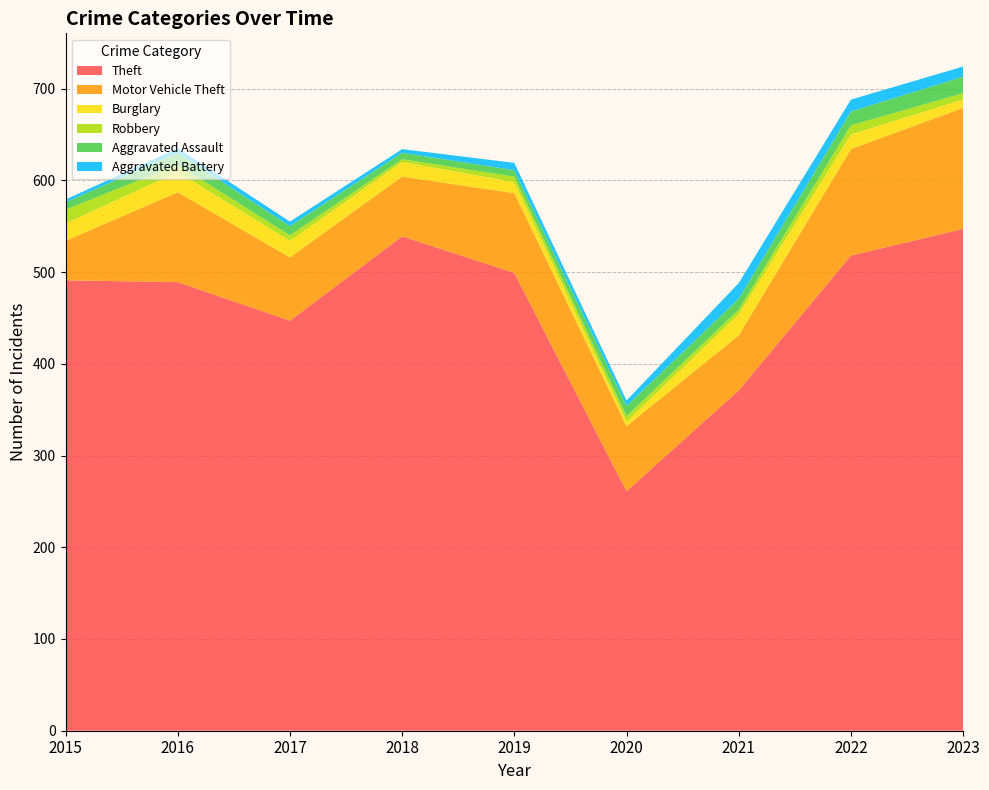

Reading left to right, what are all the values shown in this chart?

Theft: 2015=491	2016=489	2017=447	2018=539	2019=499	2020=261	2021=371	2022=518	2023=547
Motor Vehicle Theft: 2015=43	2016=98	2017=69	2018=65	2019=87	2020=71	2021=60	2022=116	2023=132
Burglary: 2015=19	2016=22	2017=18	2018=16	2019=12	2020=5	2021=23	2022=16	2023=9
Robbery: 2015=15	2016=8	2017=6	2018=3	2019=6	2020=6	2021=5	2022=10	2023=7
Aggravated Assault: 2015=8	2016=13	2017=10	2018=7	2019=7	2020=11	2021=12	2022=15	2023=18
Aggravated Battery: 2015=3	2016=5	2017=5	2018=4	2019=8	2020=6	2021=17	2022=13	2023=11